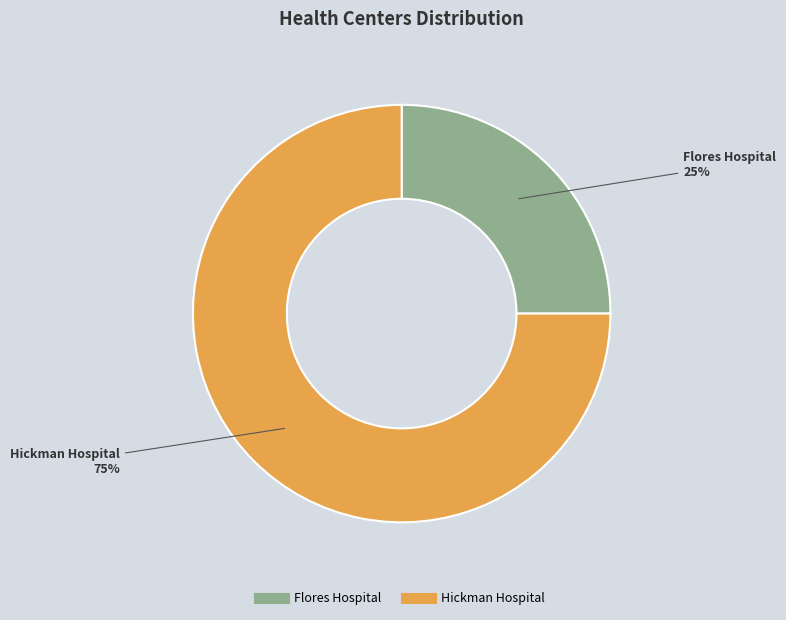

Which slice is the largest?

Hickman Hospital